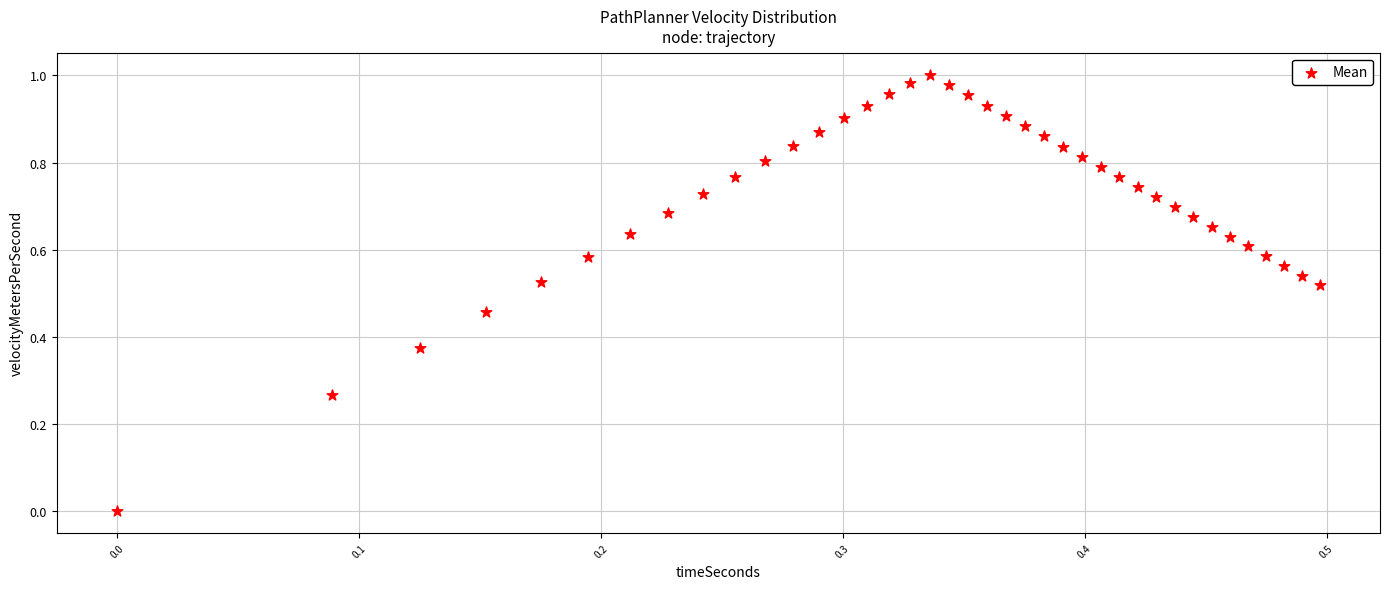

How many points are shown in the scatter plot?

39